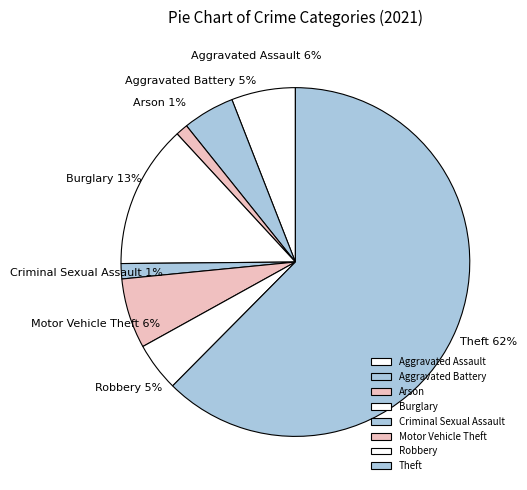

Do Aggravated Assault and Arson together represent more than half of the pie?

No